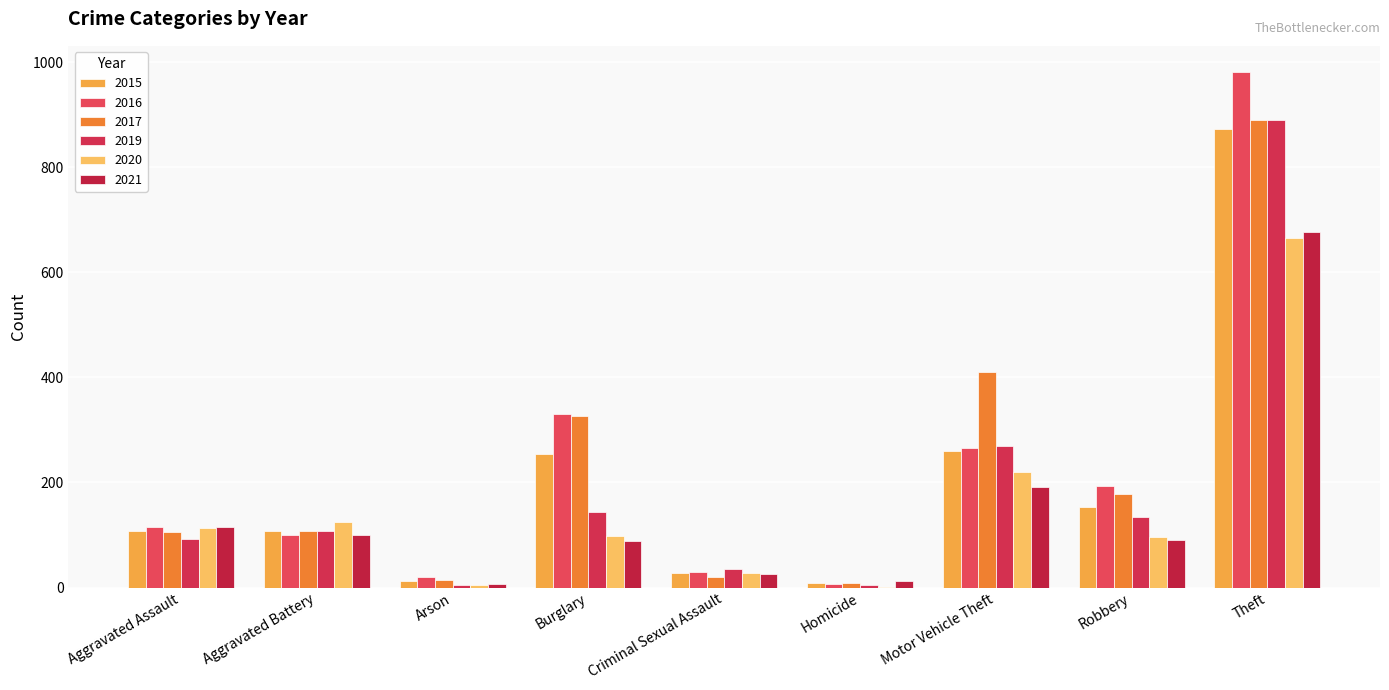

What is the minimum value shown in the chart?

2